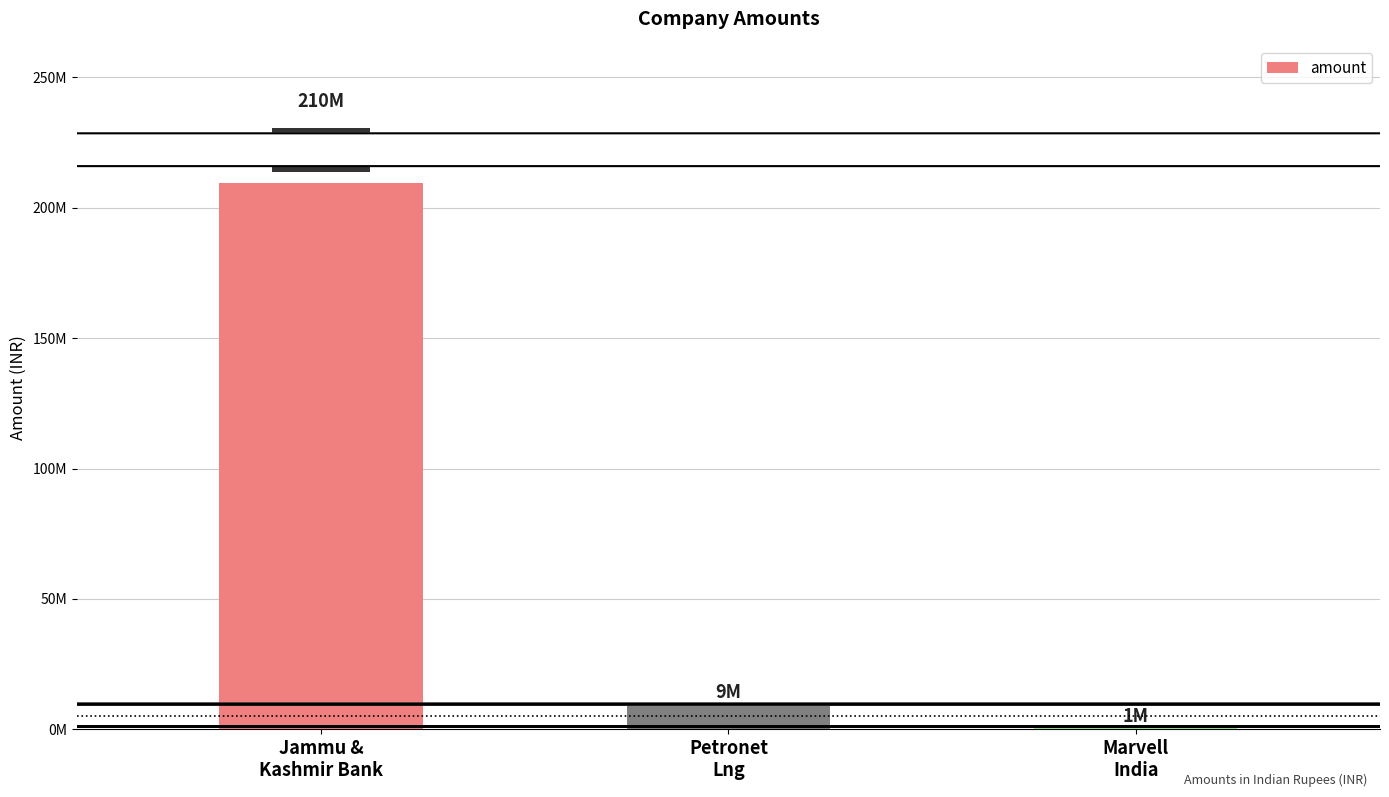

Rank the categories by value from lowest to highest.

Marvell
India, Petronet
Lng, Jammu &
Kashmir Bank